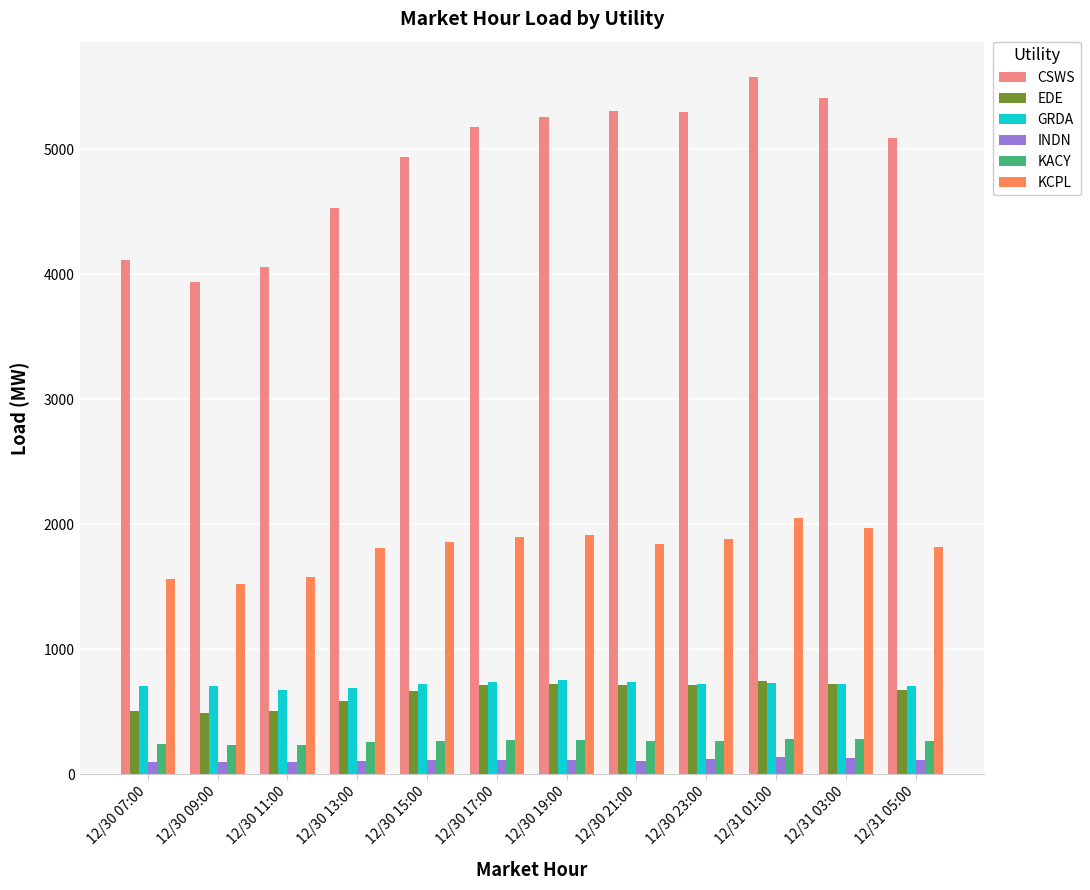

Which series changed the most between 12/30 07:00 and 12/30 15:00?

CSWS